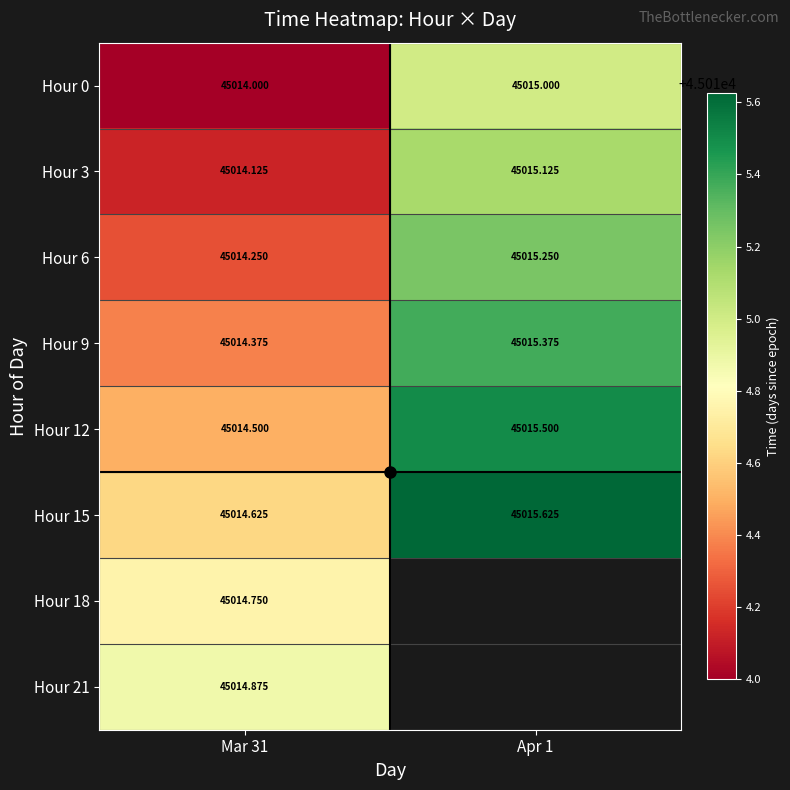

What is the sum of the Hour 15 values at Mar 31 and Apr 1?

90030.2